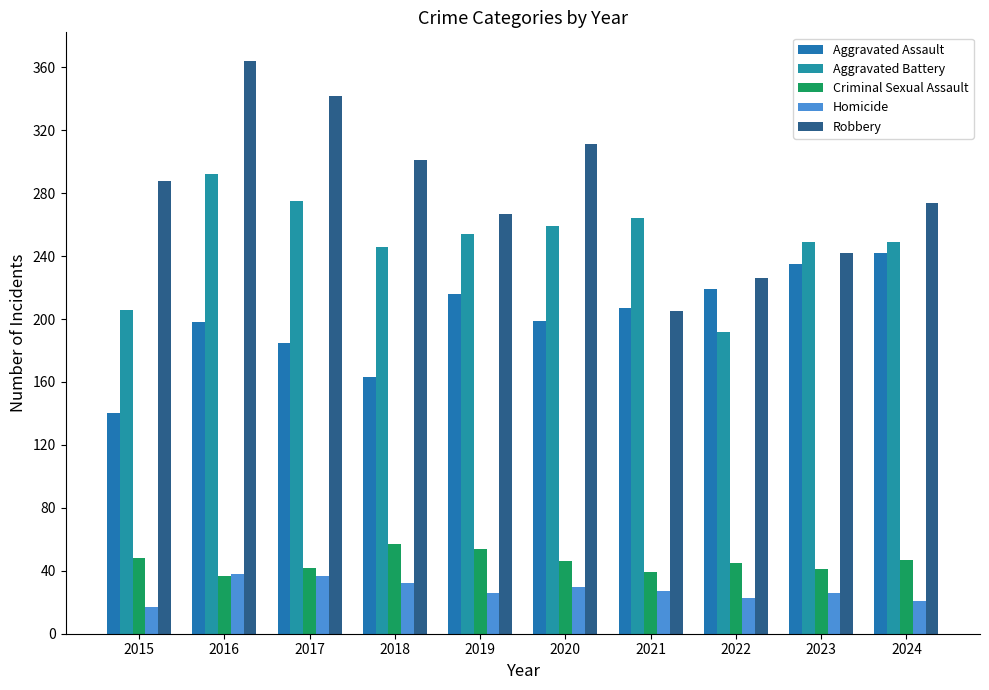

How many groups of bars are there?

10